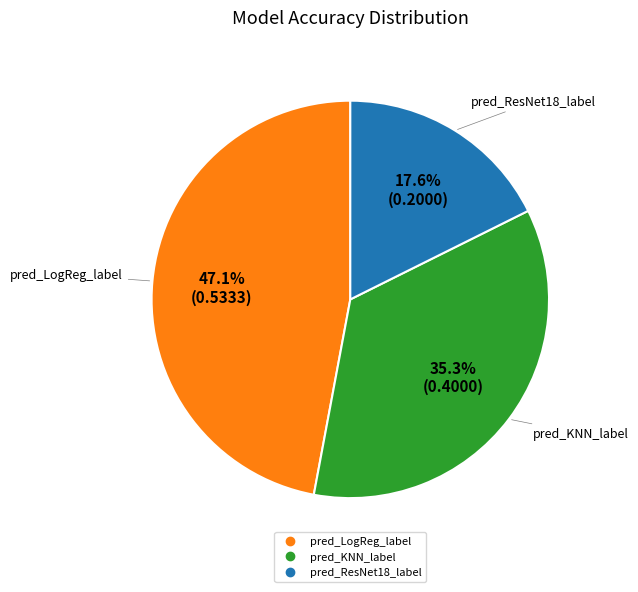

To the nearest percent, what portion does pred_KNN_label represent?

35%